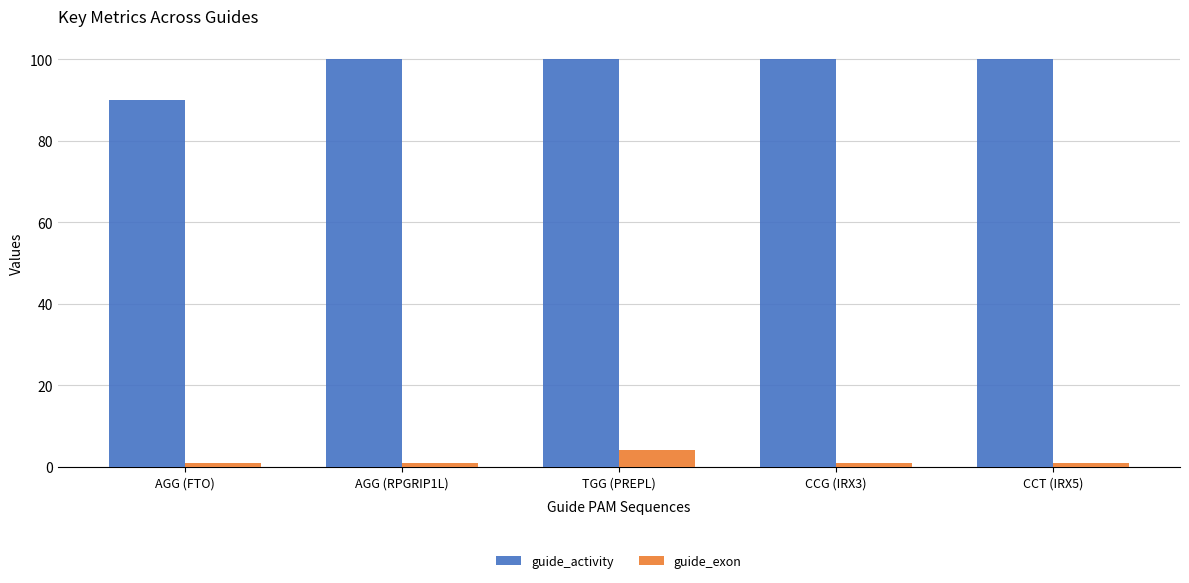

What is the label of the 3rd bar from the left?

TGG (PREPL)